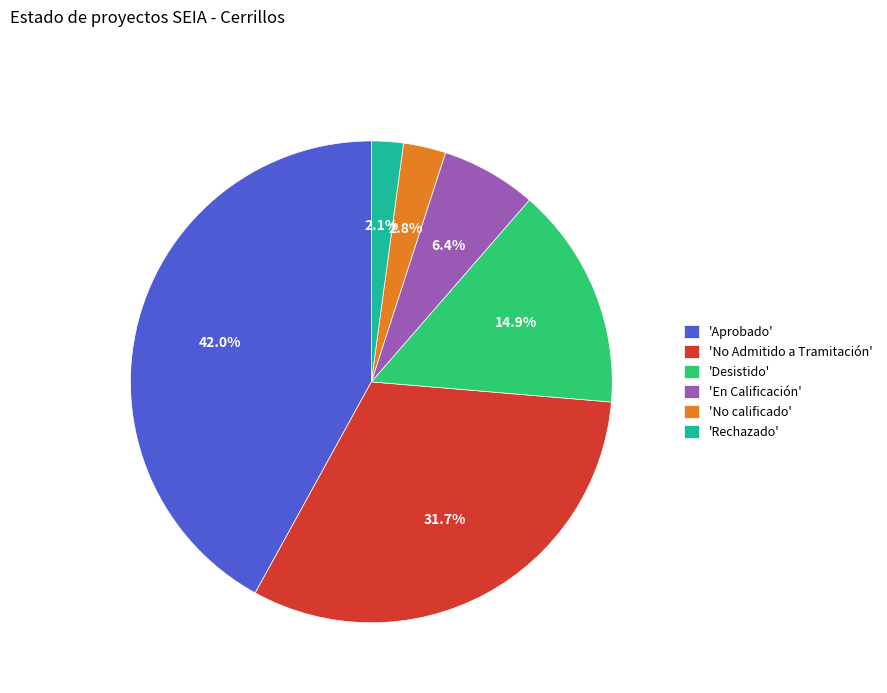

What is the total percentage of 'En Calificación' and 'No Admitido a Tramitación'?

38.1%